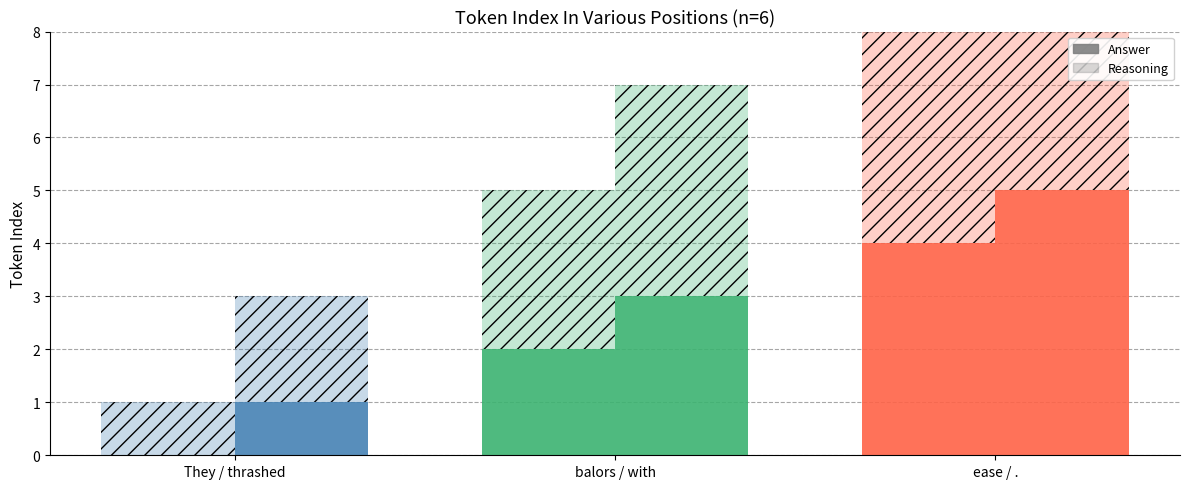

What is the approximate value of Answer at .?

5